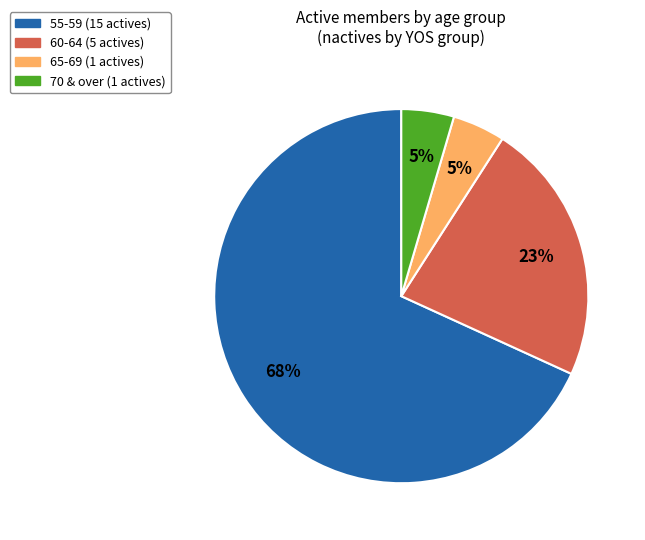

To the nearest percent, what is the average slice percentage?

25%